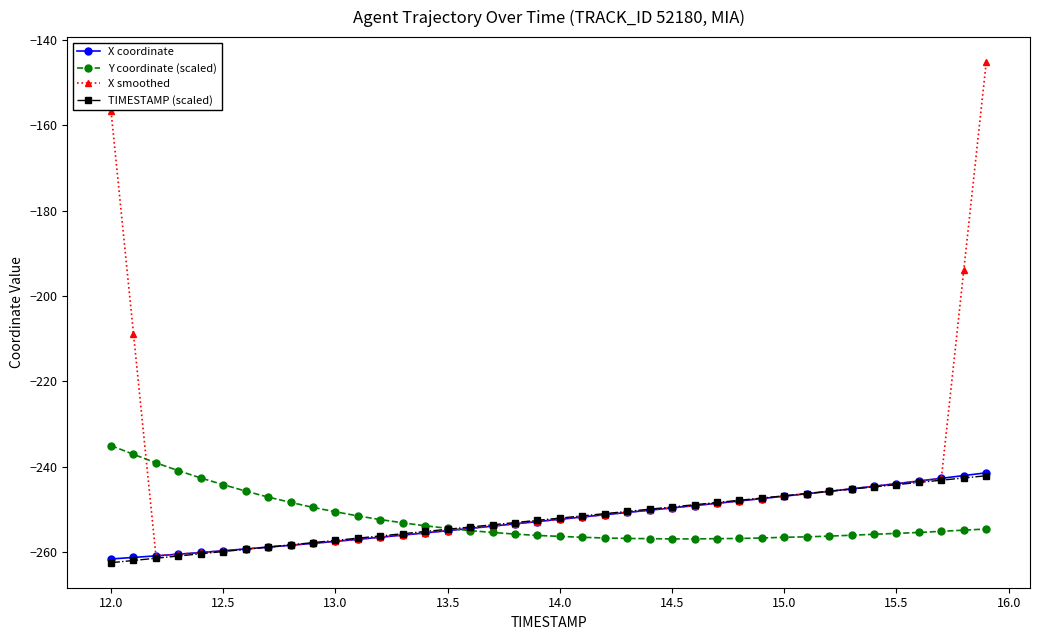

What are all the series names shown in the legend?

X coordinate, Y coordinate (scaled), X smoothed, TIMESTAMP (scaled)